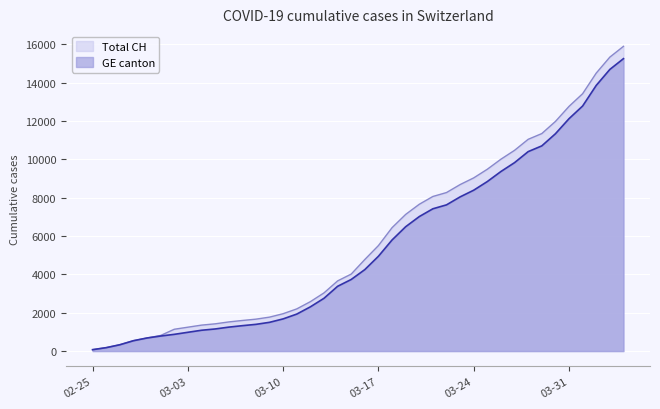

True or false: GE and CH intersect in this chart.

False